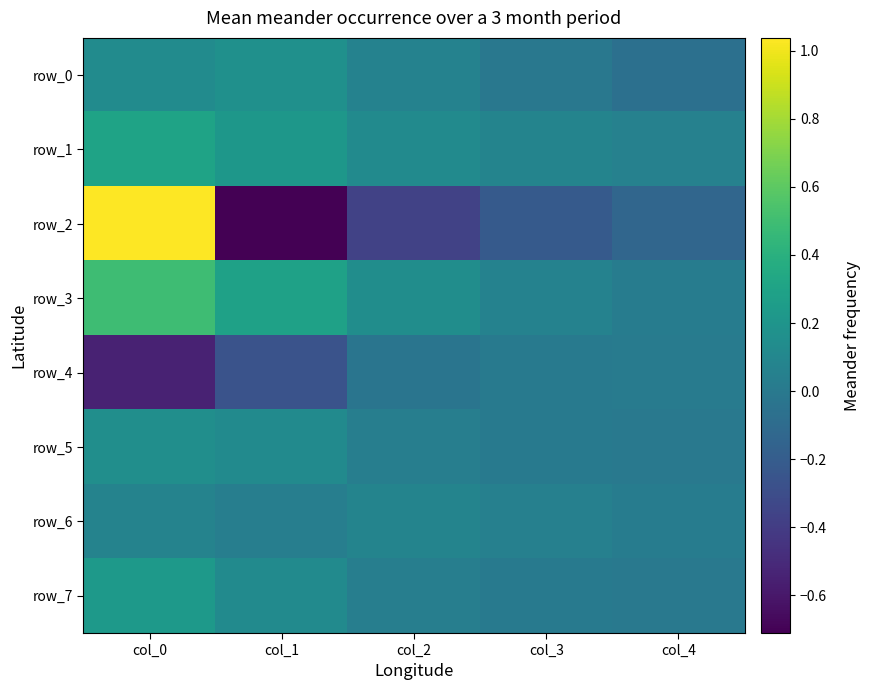

Reading left to right, extract all data points from this chart.

row_0: 0.1	0.2	0.1	-0.0	-0.1
row_1: 0.3	0.2	0.1	0.1	0.1
row_2: 1.0	-0.7	-0.4	-0.2	-0.1
row_3: 0.5	0.3	0.1	0.1	0.0
row_4: -0.5	-0.3	-0.0	0.0	0.0
row_5: 0.2	0.1	0.0	0.0	-0.0
row_6: 0.1	0.0	0.1	0.0	0.0
row_7: 0.2	0.1	0.0	0.0	-0.0